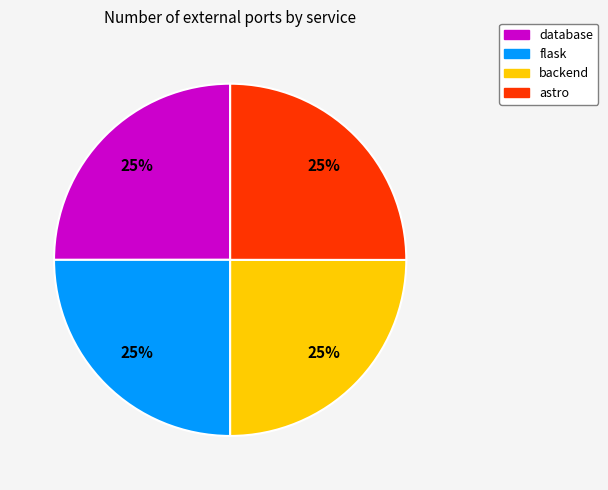

To the nearest percent, what is the combined percentage of astro and flask?

50%